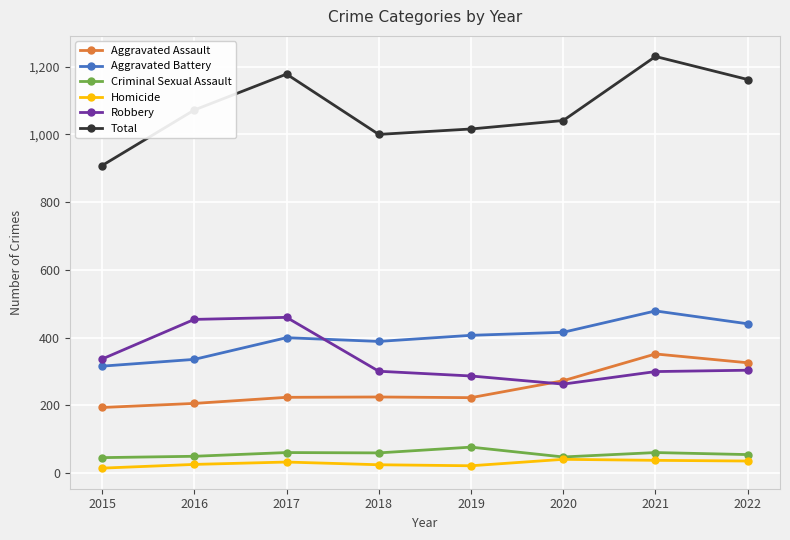

Read the Criminal Sexual Assault value at 2021.

61